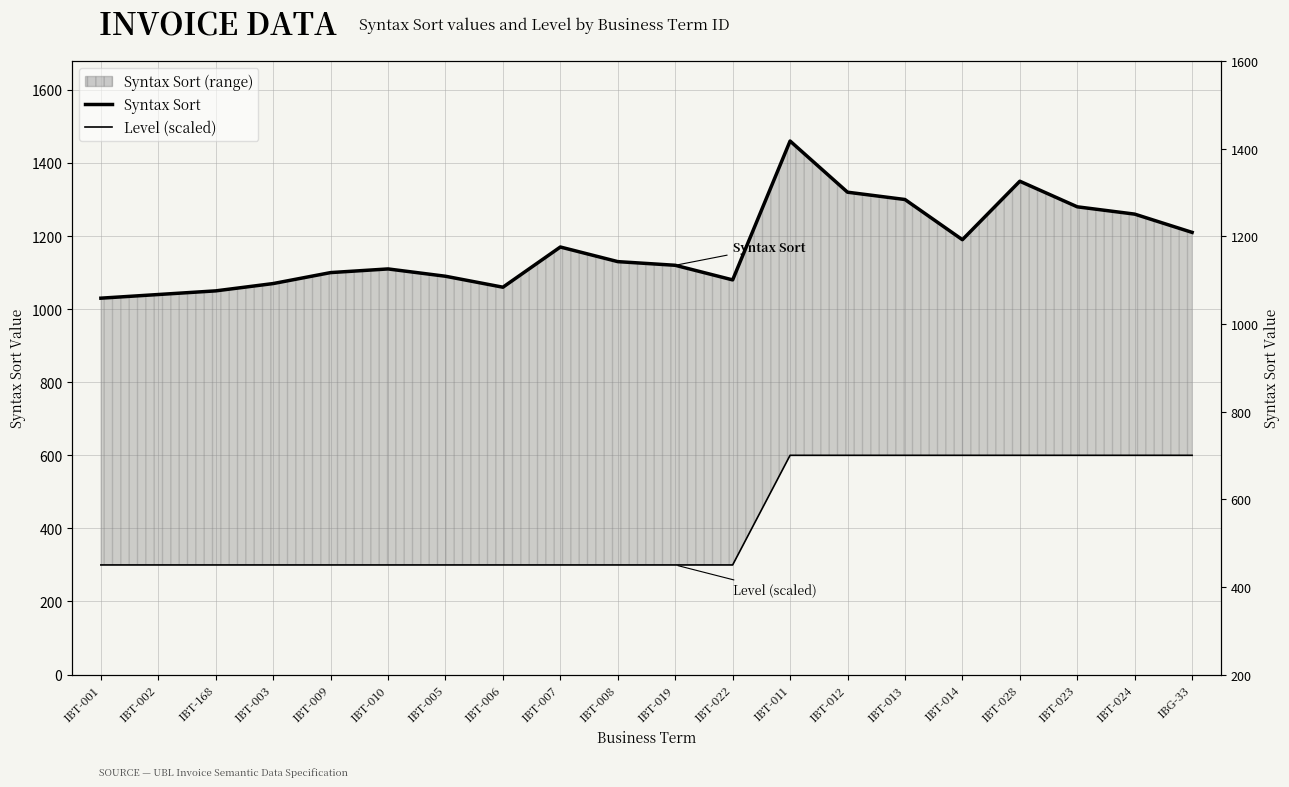

At which label does Syntax Sort first exceed 1130?

IBT-007